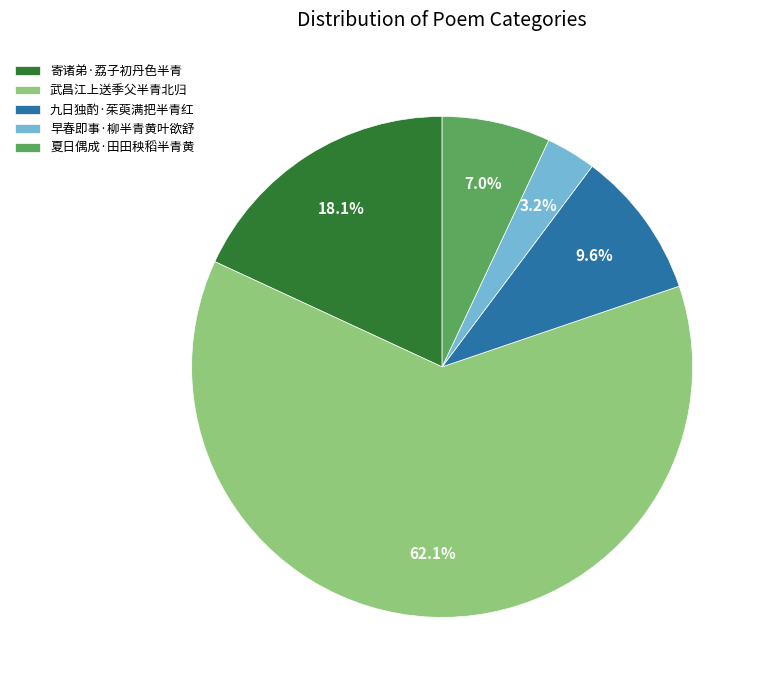

How many slices are in this pie chart?

5